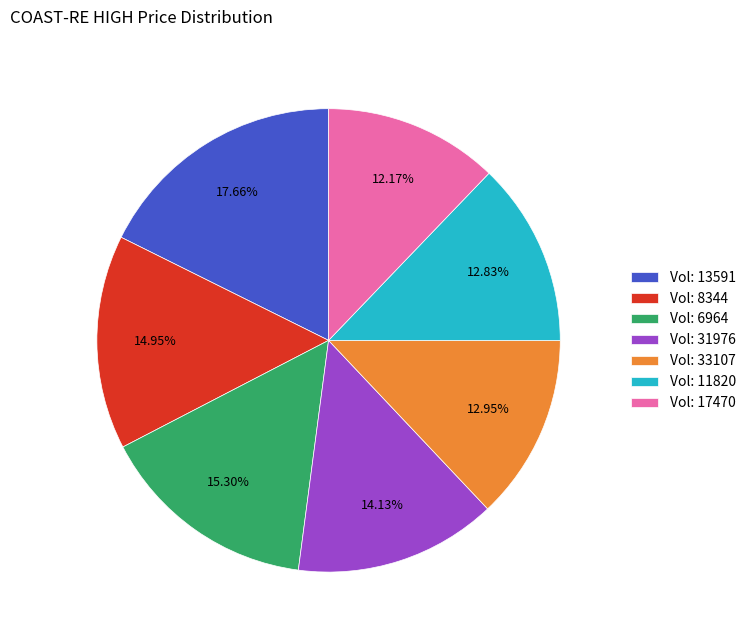

How many slices are in this pie chart?

7